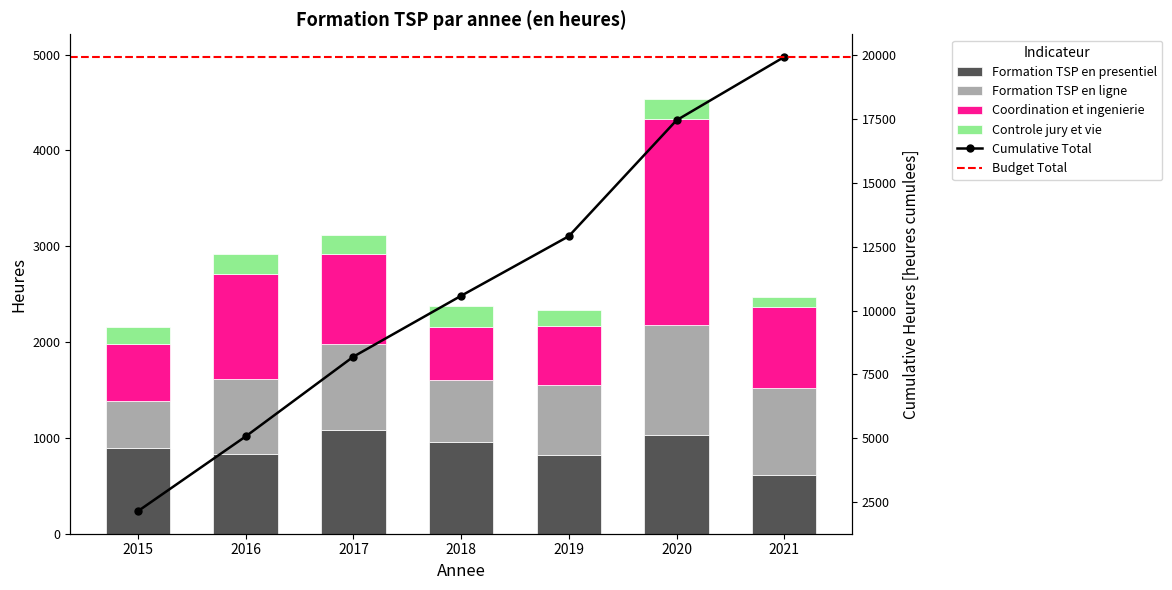

Between 2015 and 2021, which series saw the biggest shift?

Formation TSP en ligne